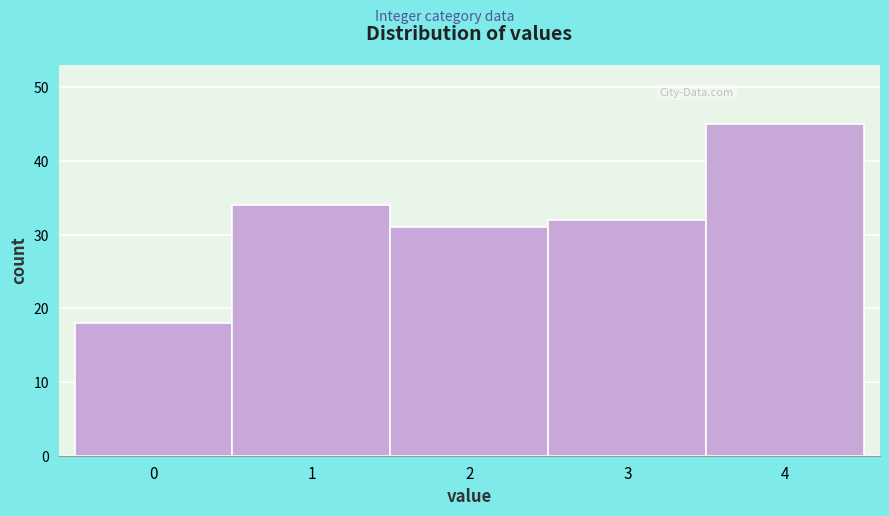

Reading left to right, list every bar in this chart as the range it spans on the x-axis followed by its height. The values are not printed on the chart, so give them approximately, as read against the axis.

-0.5 to 0.5: 18
0.5 to 1.5: 34
1.5 to 2.5: 31
2.5 to 3.5: 32
3.5 to 4.5: 45